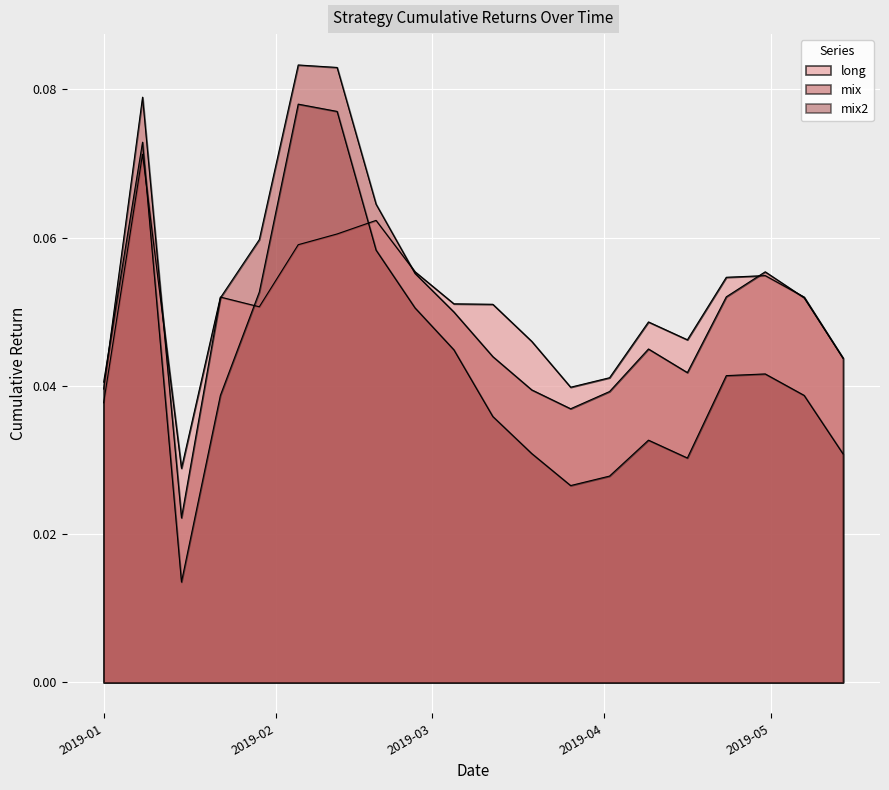

What is the label of the 10th point from the left?

2019-03-05